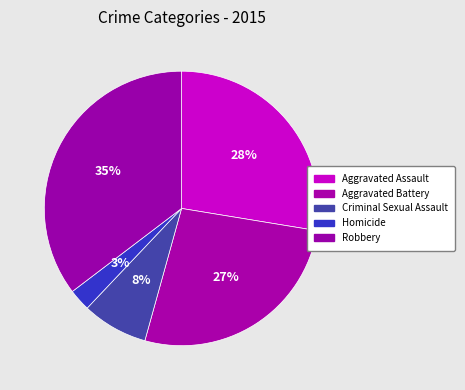

Is the sum of Aggravated Assault and Criminal Sexual Assault greater than half?

No